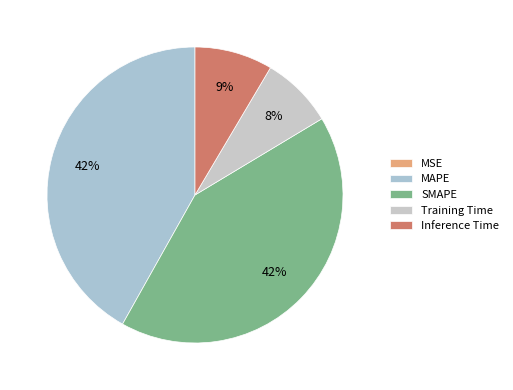

To the nearest percent, what is the average slice percentage?

20%